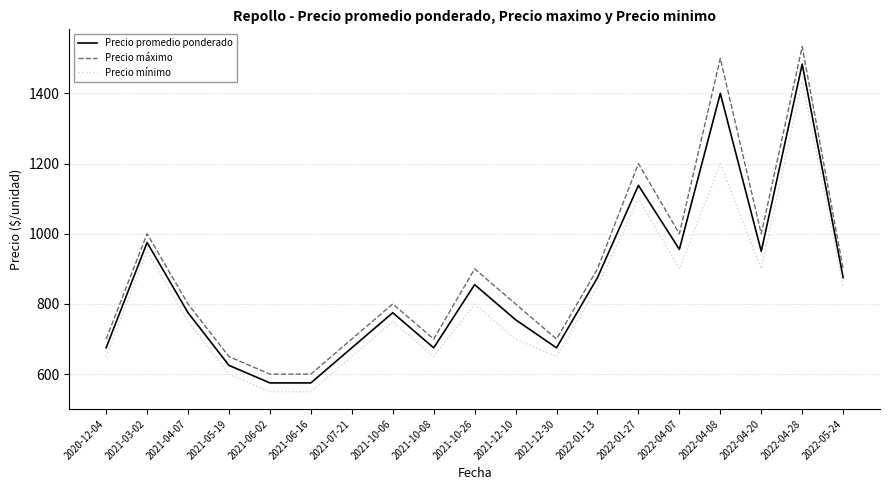

Does the chart display data point markers on the line(s)?

No